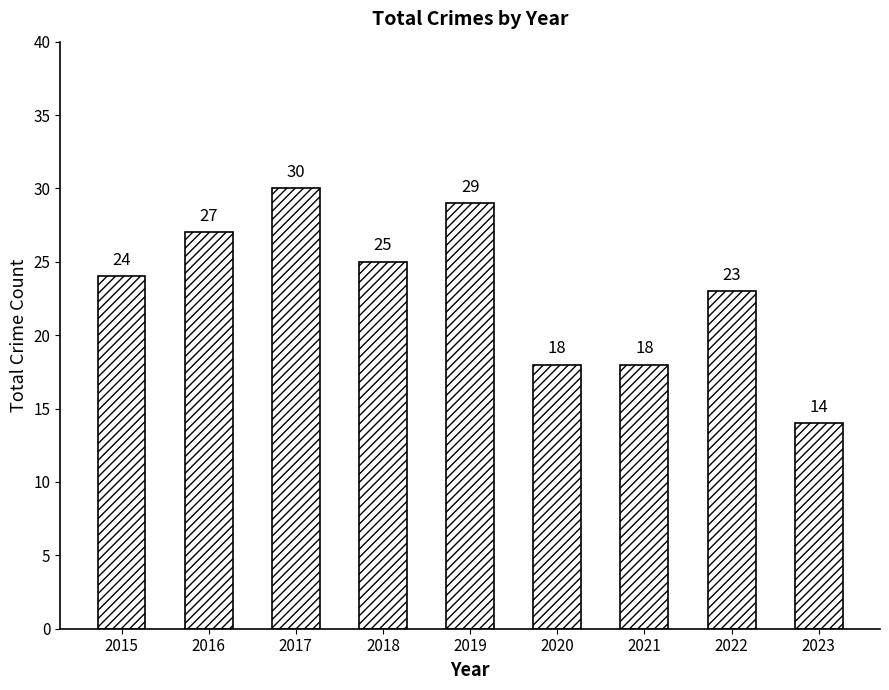

What is the difference between the second highest and minimum values?

15